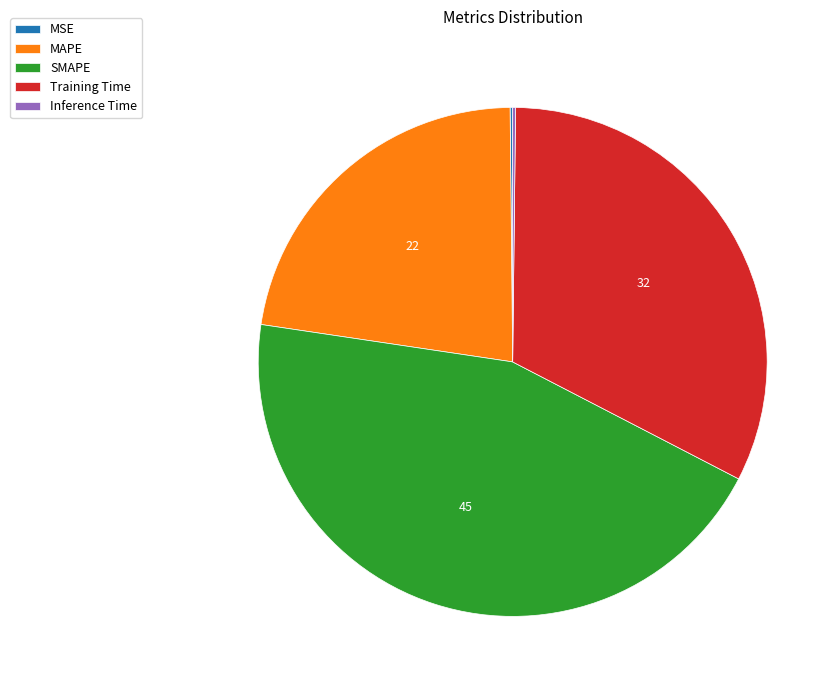

Which slice is the largest?

SMAPE